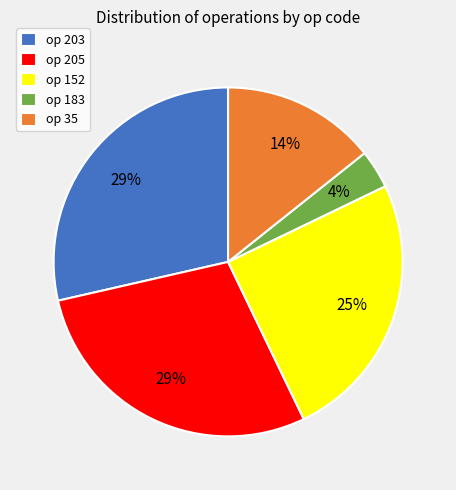

What is the ratio of the value at op 205 to the value at op 203?

1.0